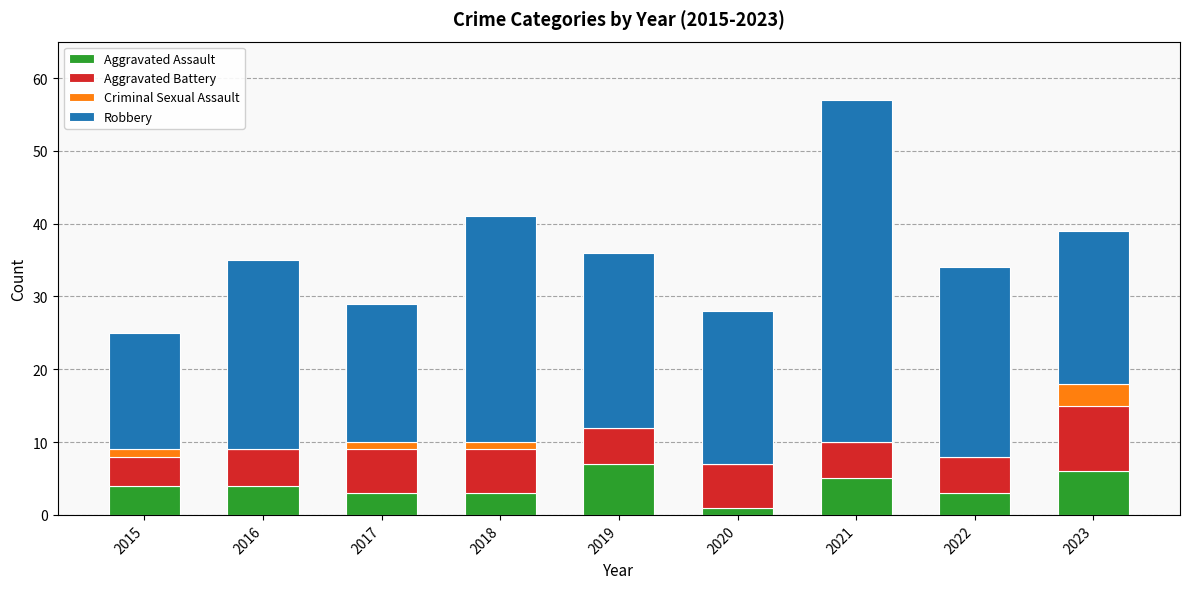

Is it true that Aggravated Assault equals 2 at 2015?

False